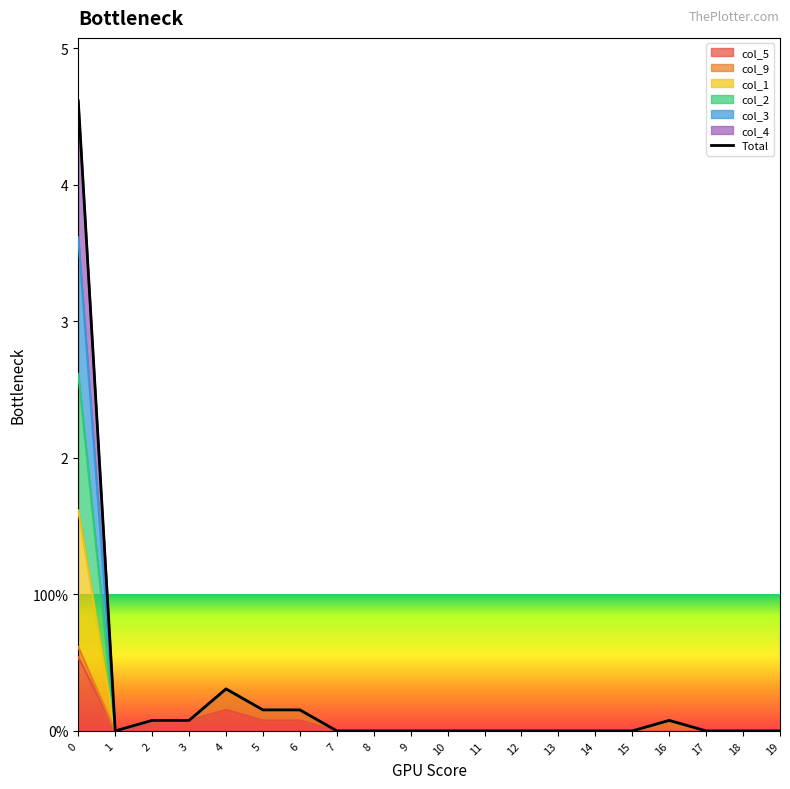

Is the value of col_1 at 4 greater than the value of col_5 at 8?

Yes